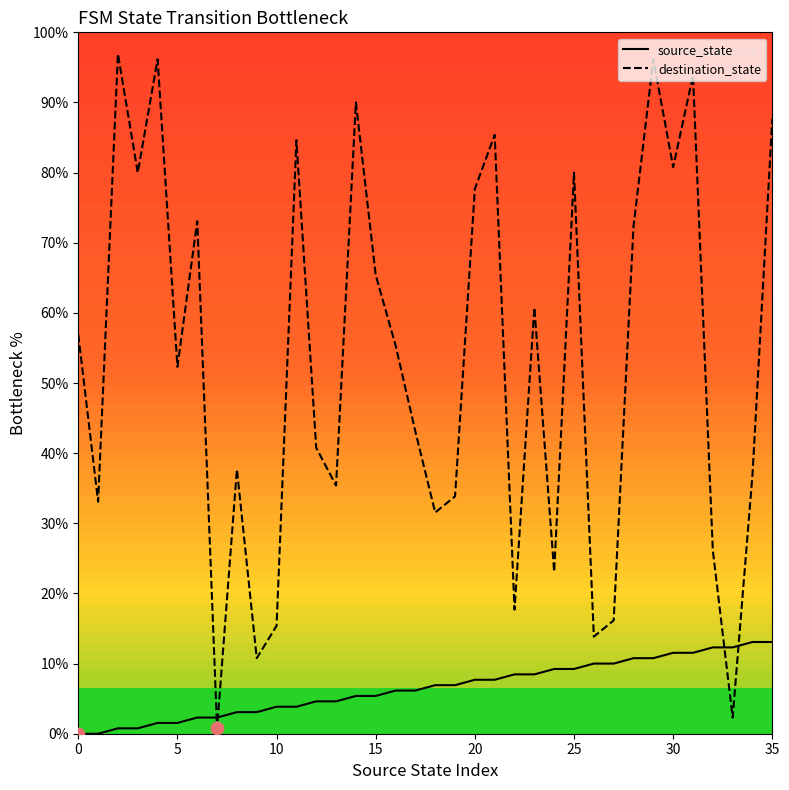

Which series has the largest range (max minus min)?

destination_state